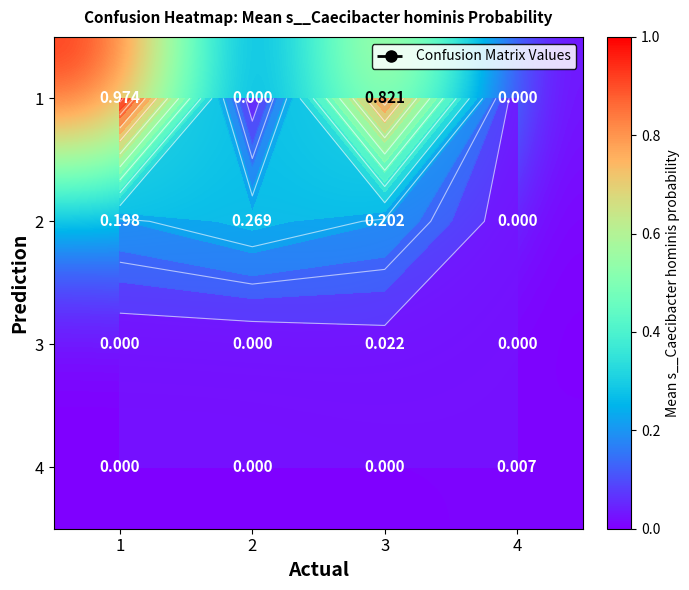

Rank the series by their maximum value, from highest to lowest.

1, 2, 3, 4